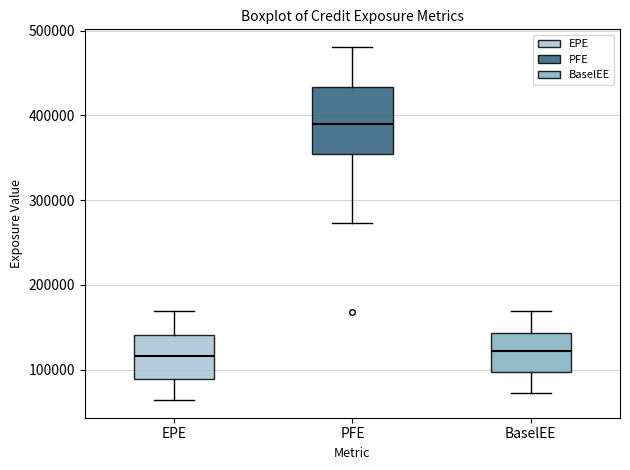

Reading left to right, transcribe this box plot: for each box, give where its median line is, the range the box spans, and where its two whiskers end, as read against the y-axis. The values are not printed on the chart, so give them approximately, as read against the axis.

EPE: median 120000, box 90000 to 140000, whiskers 60000 to 170000
PFE: median 390000, box 350000 to 430000, whiskers 270000 to 480000
BaselEE: median 120000, box 100000 to 140000, whiskers 70000 to 170000